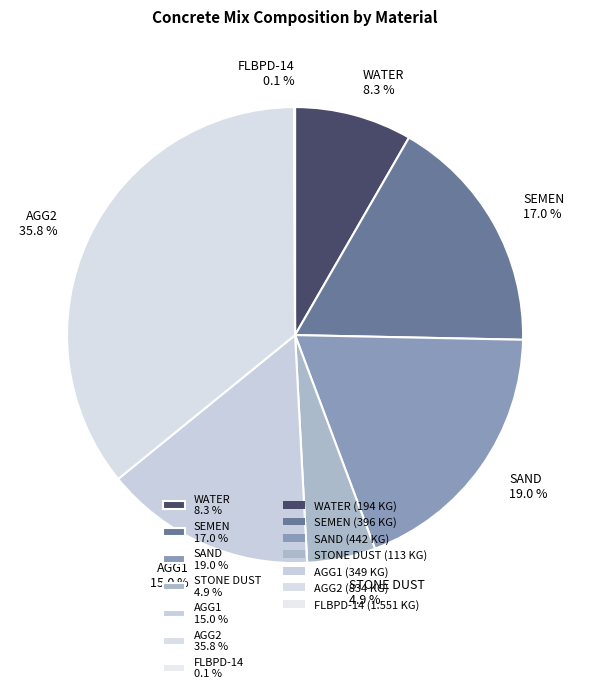

Which slice is the largest?

AGG2